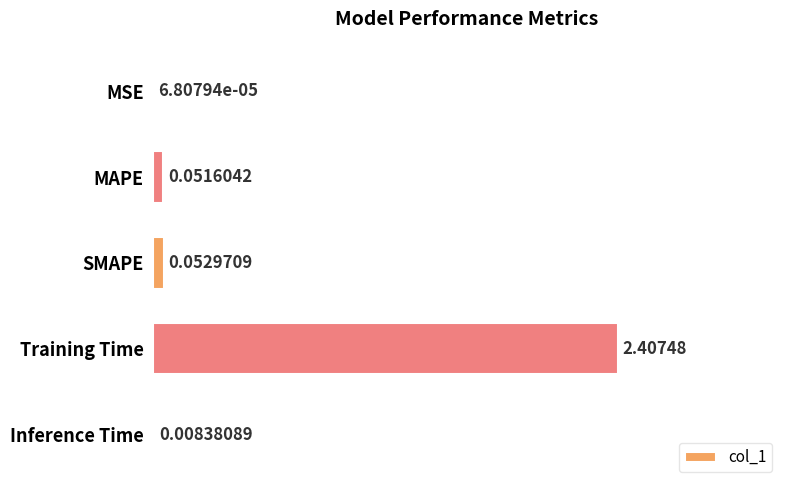

What is the sum of the values at Training Time and SMAPE?

2.5